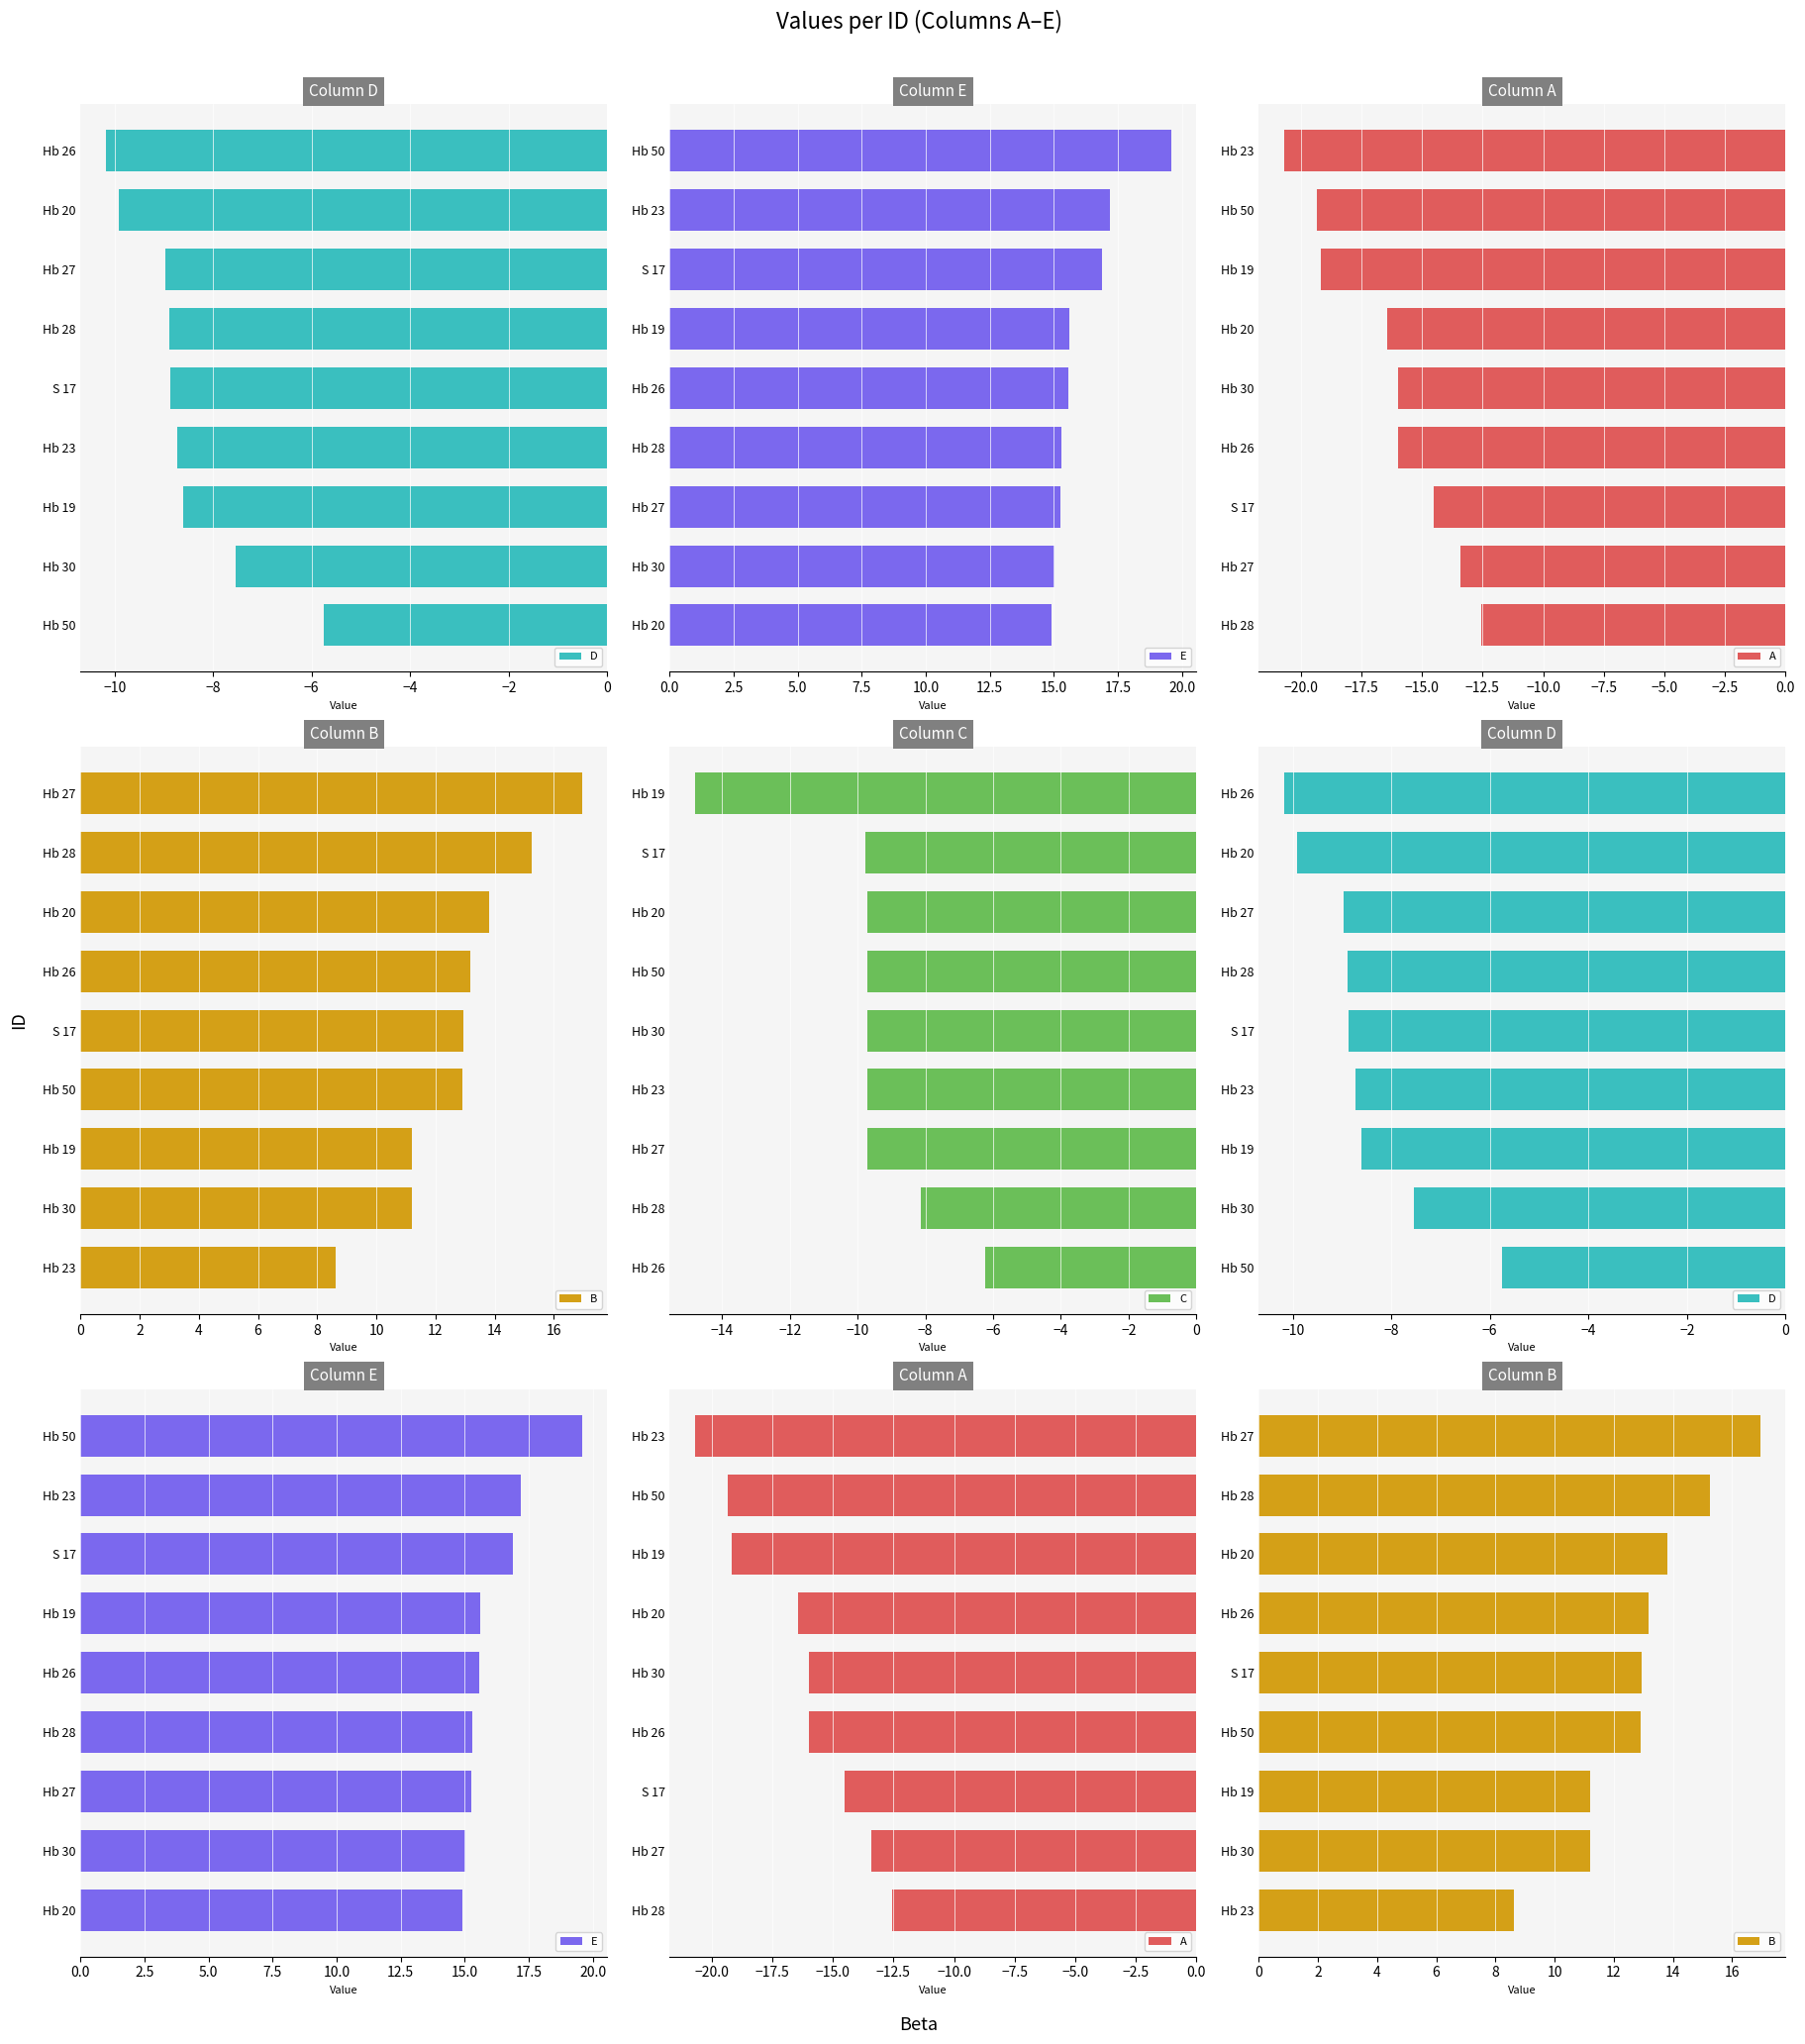

The C series shows -9.7 at Hb 27. True or false?

True